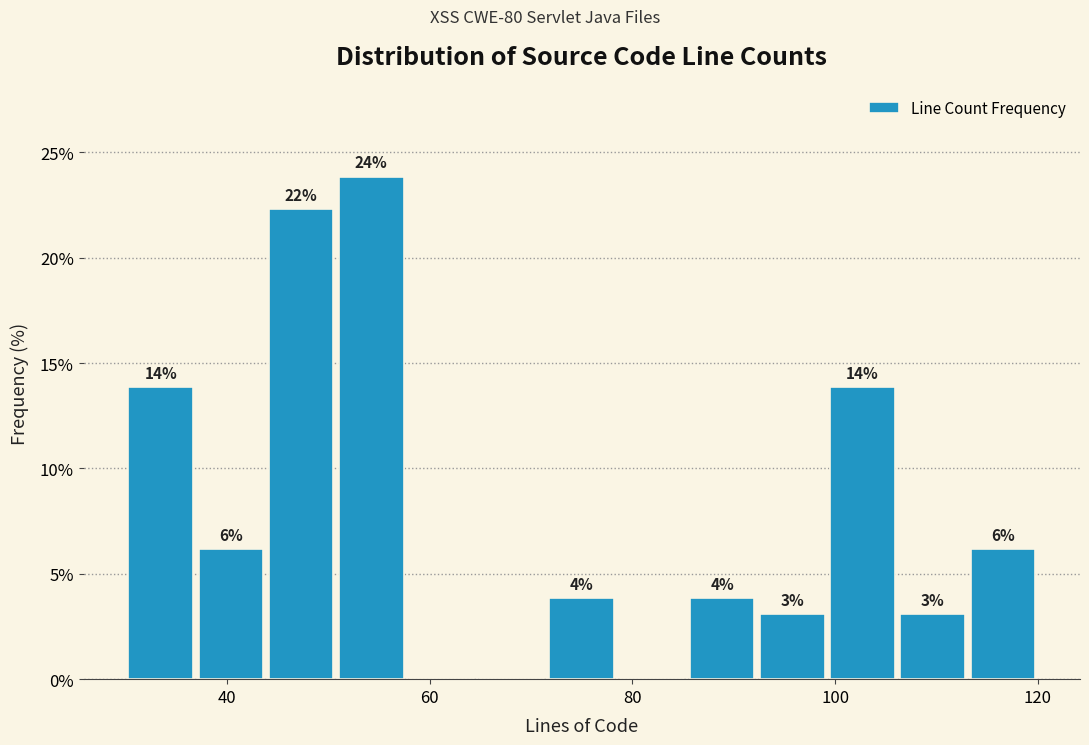

Read against the x-axis, roughly where is the centre of the tallest bar?

54